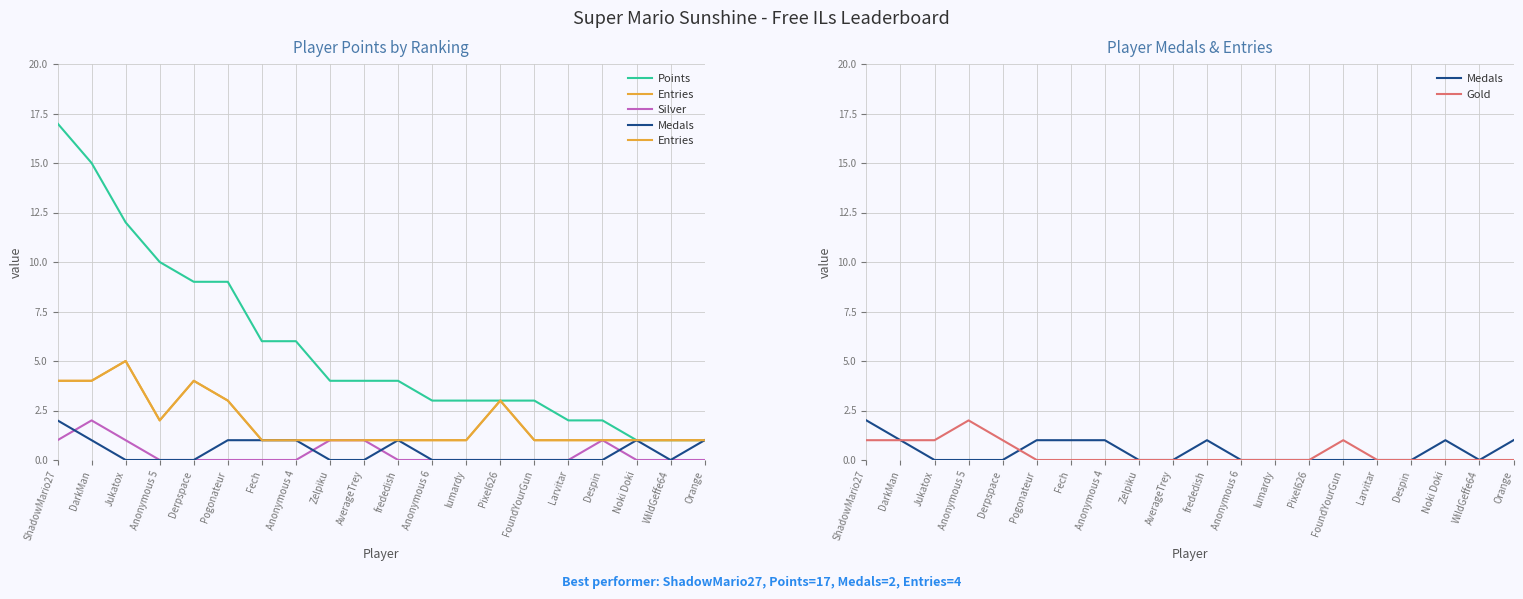

At which category is the sum across all series the highest?

ShadowMario27